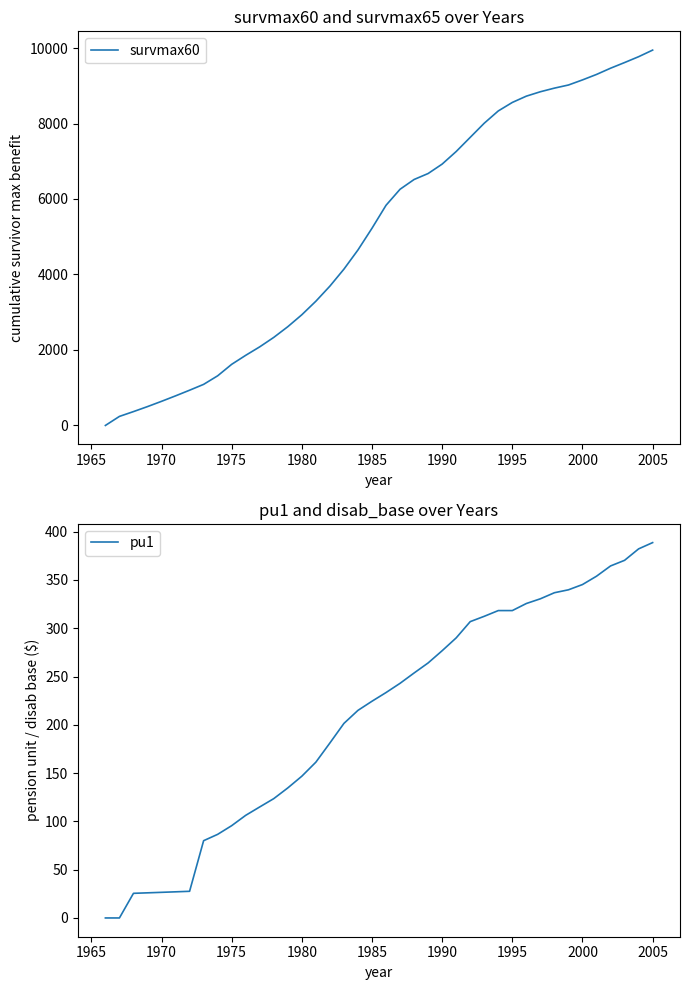

What is the maximum value for pu1?

388.6